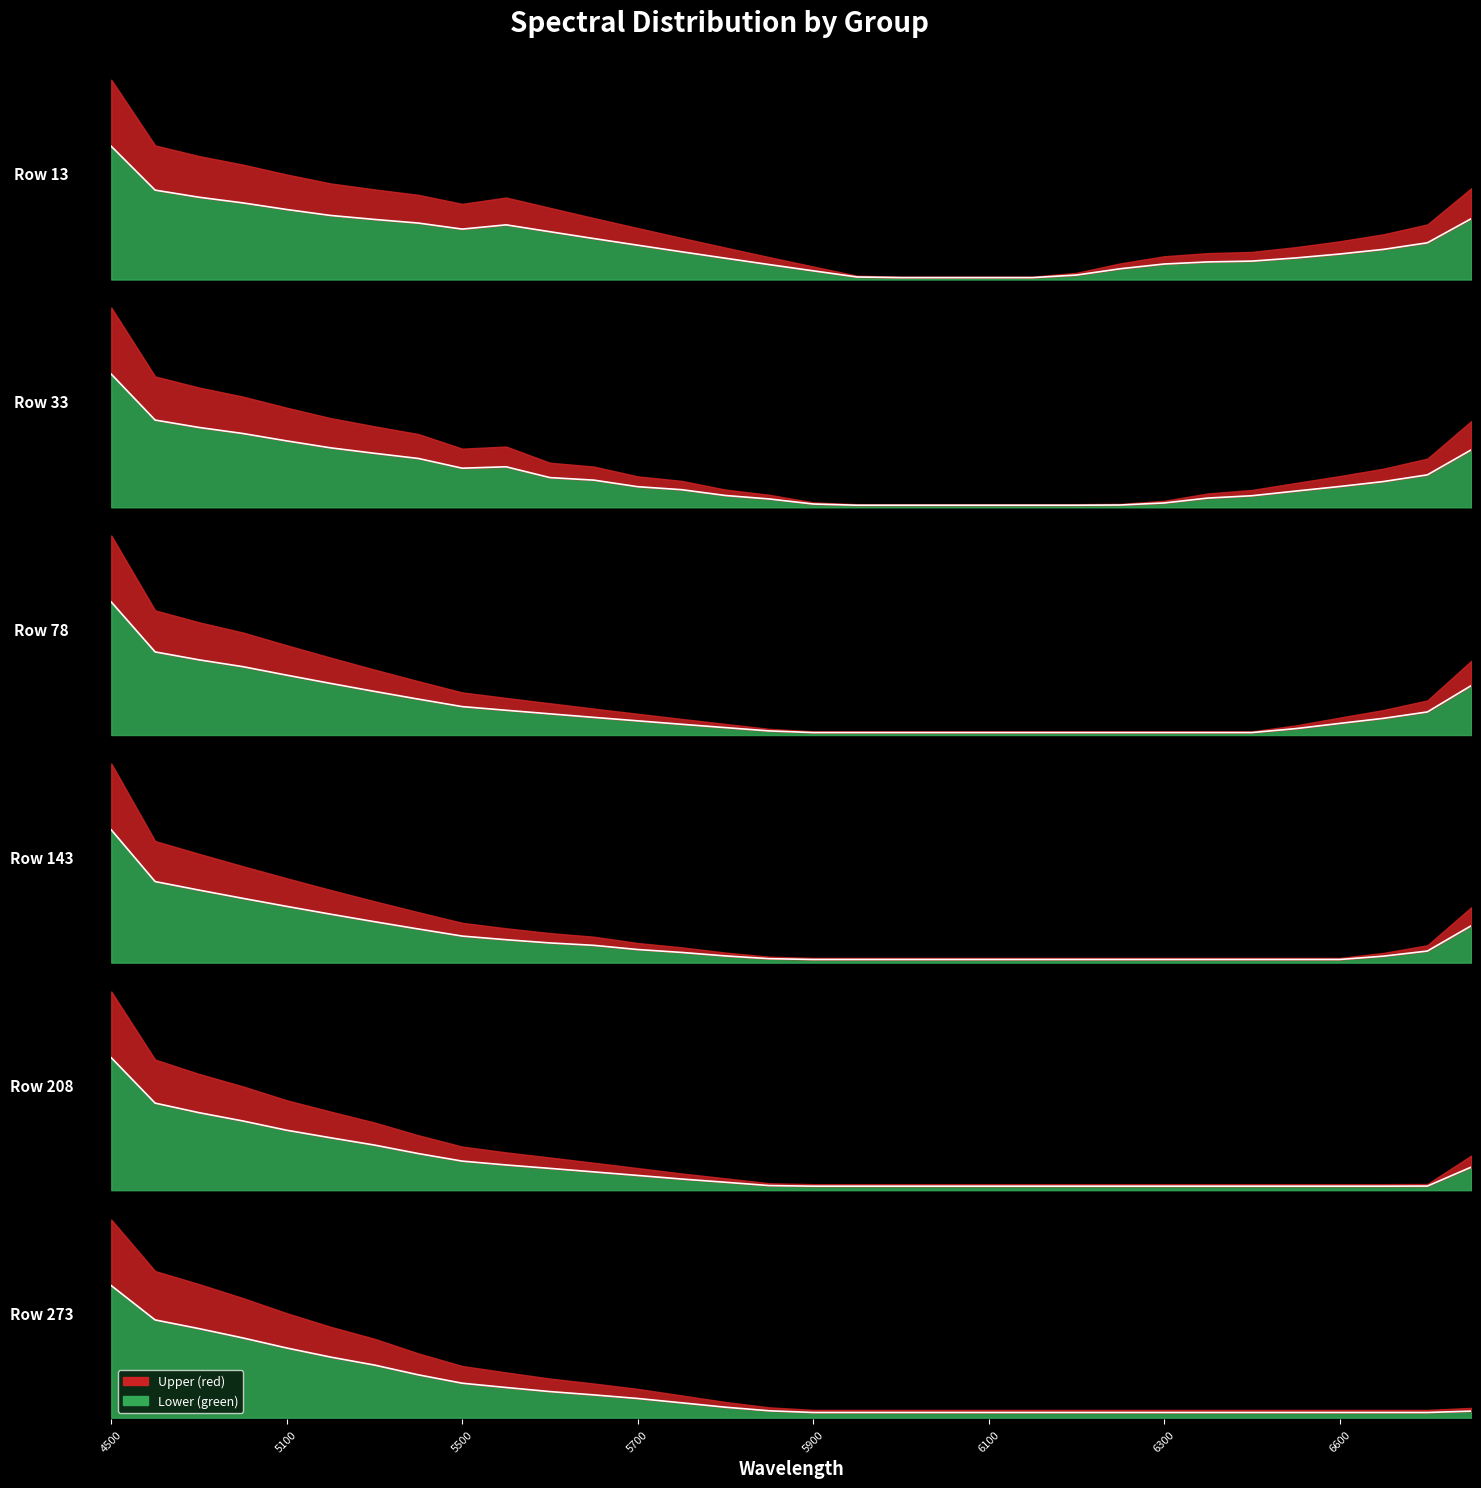

Reading left to right, what are all the values shown in this chart?

Row 13: 1.1	0.8	0.7	0.7	0.6	0.6	0.5	0.5	0.5	0.5	0.5	0.4	0.4	0.3	0.2	0.2	0.2	0.1	0.1	0.1	0.1	0.1	0.1	0.2	0.2	0.2	0.2	0.3	0.3	0.3	0.4	0.6
Row 33: 1.0	0.7	0.7	0.6	0.6	0.5	0.5	0.4	0.4	0.4	0.3	0.3	0.2	0.2	0.2	0.1	0.1	0.1	0.1	0.1	0.1	0.1	0.1	0.1	0.1	0.2	0.2	0.2	0.2	0.3	0.3	0.5
Row 78: 0.9	0.6	0.5	0.5	0.4	0.4	0.4	0.3	0.3	0.2	0.2	0.2	0.2	0.2	0.1	0.1	0.1	0.1	0.1	0.1	0.1	0.1	0.1	0.1	0.1	0.1	0.1	0.1	0.2	0.2	0.2	0.4
Row 143: 0.7	0.5	0.4	0.4	0.4	0.3	0.3	0.2	0.2	0.2	0.2	0.2	0.1	0.1	0.1	0.1	0.1	0.1	0.1	0.1	0.1	0.1	0.1	0.1	0.1	0.1	0.1	0.1	0.1	0.1	0.1	0.3
Row 208: 0.6	0.4	0.4	0.3	0.3	0.3	0.3	0.2	0.2	0.2	0.2	0.2	0.1	0.1	0.1	0.1	0.1	0.1	0.1	0.1	0.1	0.1	0.1	0.1	0.1	0.1	0.1	0.1	0.1	0.1	0.1	0.2
Row 273: 0.5	0.4	0.3	0.3	0.3	0.3	0.2	0.2	0.2	0.2	0.2	0.2	0.1	0.1	0.1	0.1	0.1	0.1	0.1	0.1	0.1	0.1	0.1	0.1	0.1	0.1	0.1	0.1	0.1	0.1	0.1	0.1